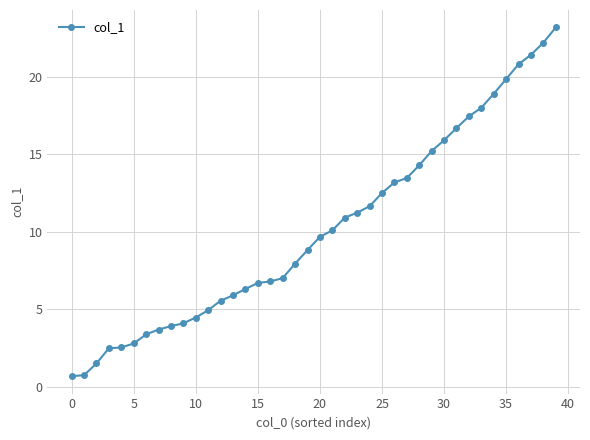

What is the sum of all values?

406.5